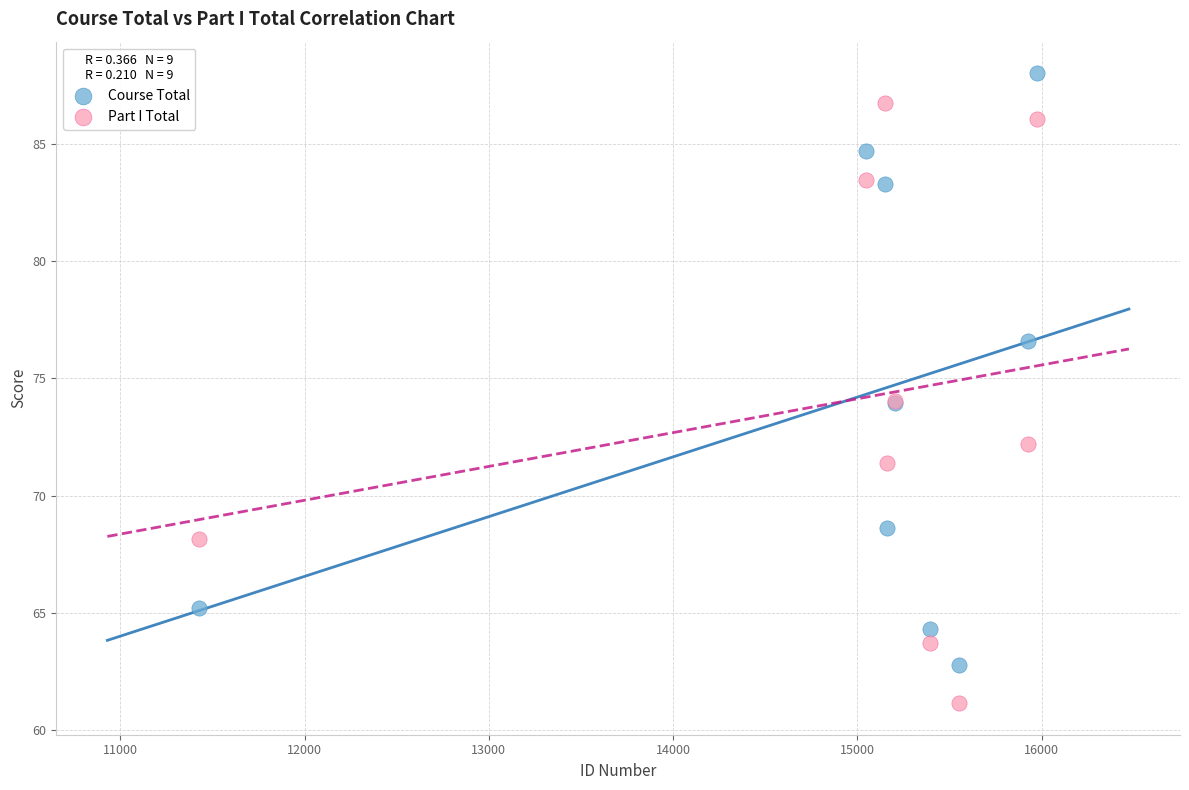

Which series contains the highest Y value?

Course Total